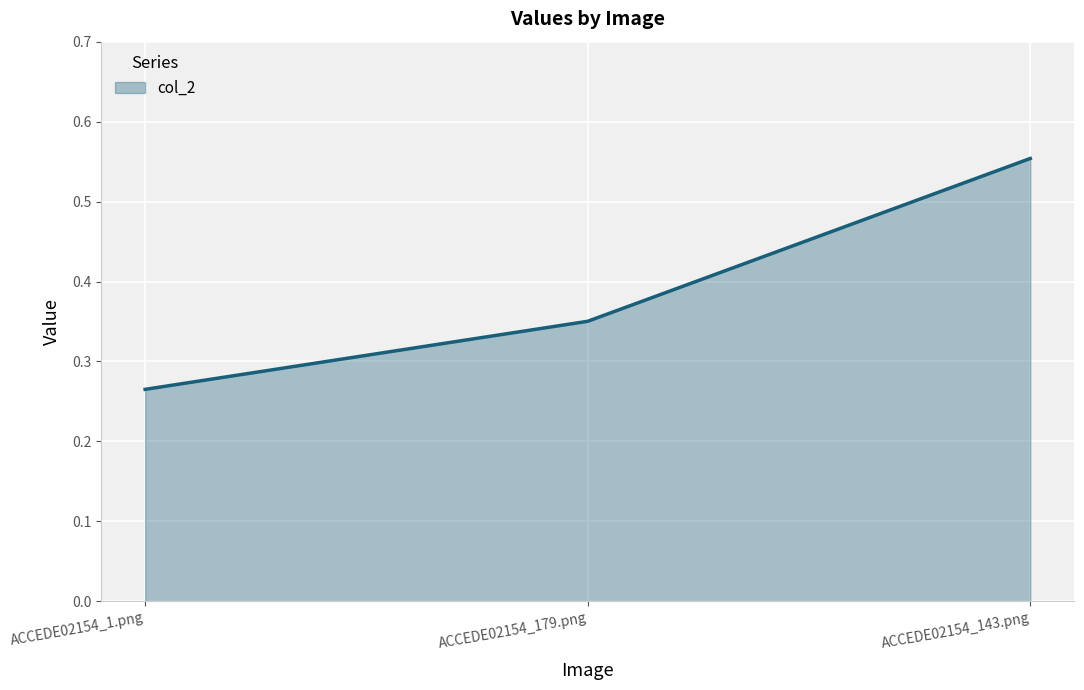

Which has a higher value, ACCEDE02154_179.png or ACCEDE02154_1.png?

ACCEDE02154_179.png